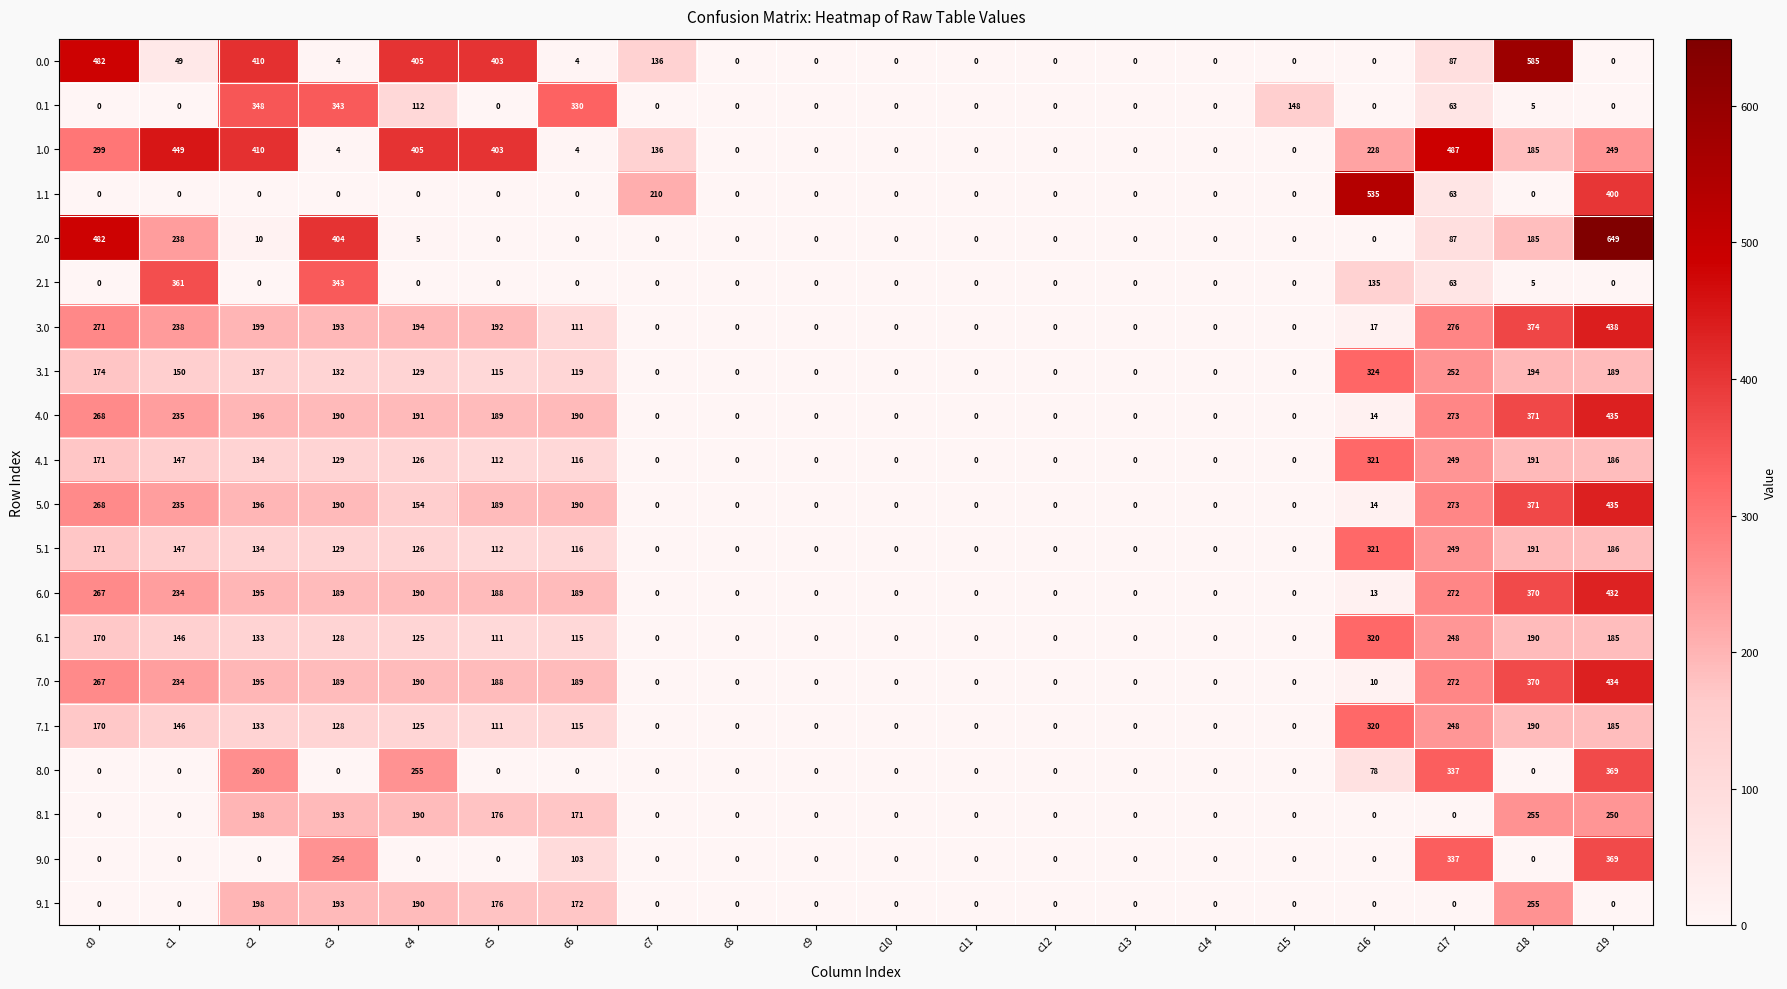

Which series has the largest range (max minus min)?

2.0